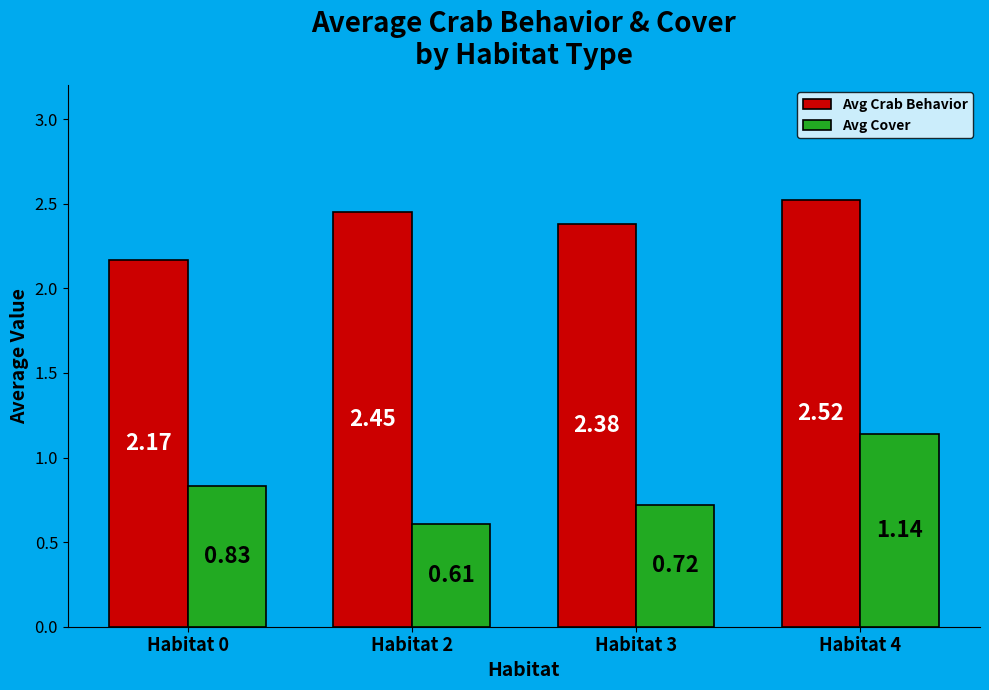

What are all the series names shown in the legend?

Avg Crab Behavior, Avg Cover